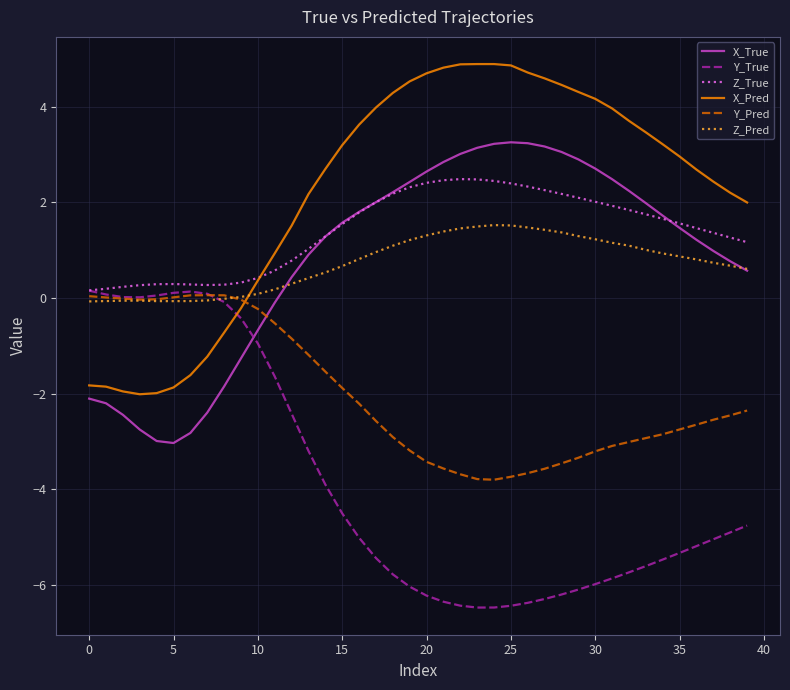

Which series has the largest total across all categories?

X_Pred